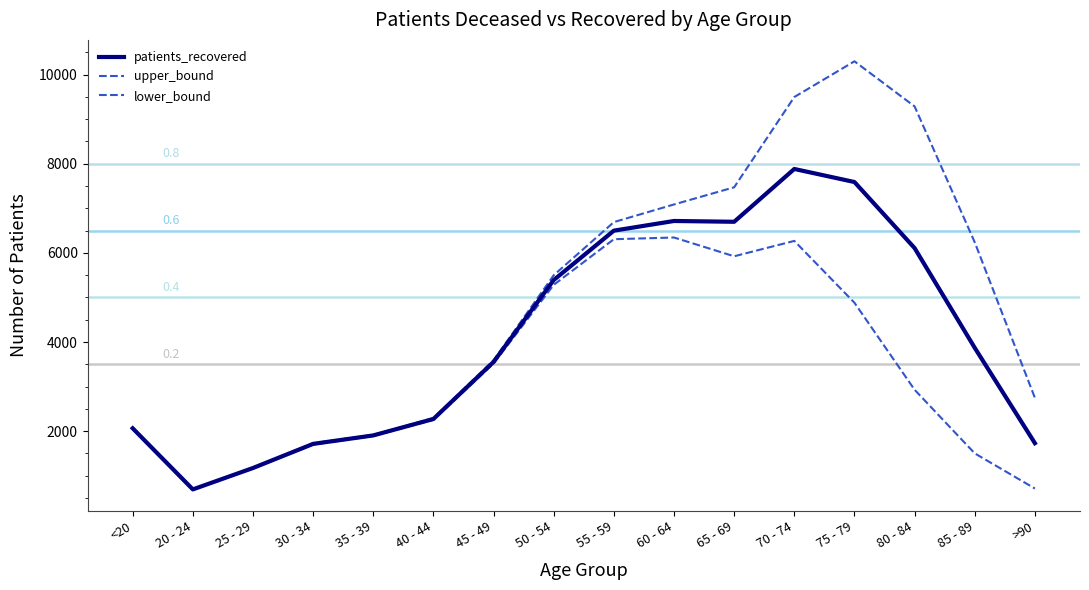

Does the chart display data point markers on the line(s)?

No